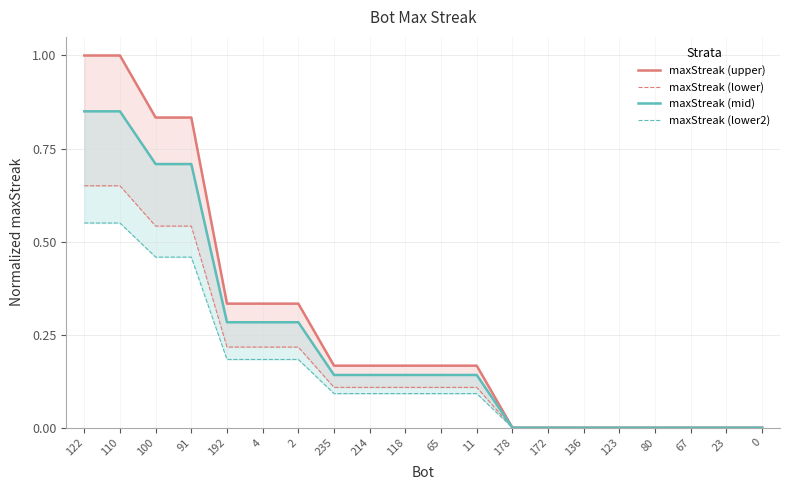

Reading left to right, extract all data points from this chart.

maxStreak (upper): 122=1.0	110=1.0	100=0.8	91=0.8	192=0.3	4=0.3	2=0.3	235=0.2	214=0.2	118=0.2	65=0.2	11=0.2	178=0.0	172=0.0	136=0.0	123=0.0	80=0.0	67=0.0	23=0.0	0=0.0
maxStreak (lower): 122=0.7	110=0.7	100=0.5	91=0.5	192=0.2	4=0.2	2=0.2	235=0.1	214=0.1	118=0.1	65=0.1	11=0.1	178=0.0	172=0.0	136=0.0	123=0.0	80=0.0	67=0.0	23=0.0	0=0.0
maxStreak (mid): 122=0.8	110=0.8	100=0.7	91=0.7	192=0.3	4=0.3	2=0.3	235=0.1	214=0.1	118=0.1	65=0.1	11=0.1	178=0.0	172=0.0	136=0.0	123=0.0	80=0.0	67=0.0	23=0.0	0=0.0
maxStreak (lower2): 122=0.6	110=0.6	100=0.5	91=0.5	192=0.2	4=0.2	2=0.2	235=0.1	214=0.1	118=0.1	65=0.1	11=0.1	178=0.0	172=0.0	136=0.0	123=0.0	80=0.0	67=0.0	23=0.0	0=0.0